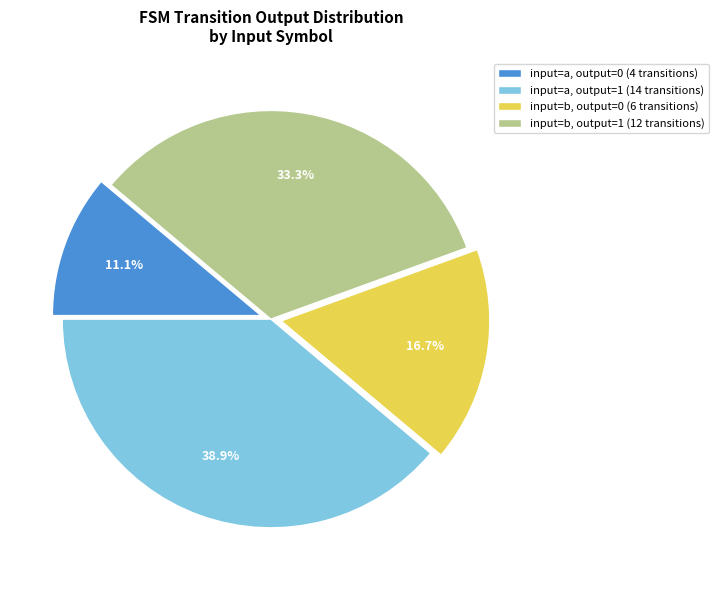

Is input=a, output=1 (14 transitions) the majority of the pie?

No